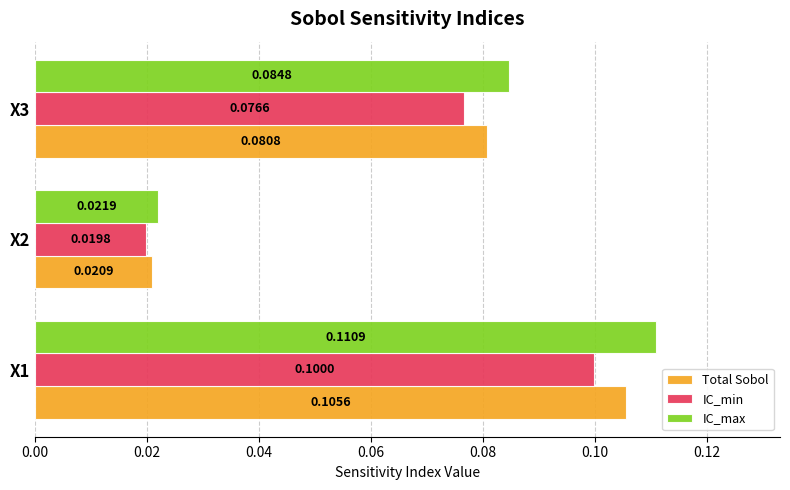

Which series has the largest total across all categories?

IC_max